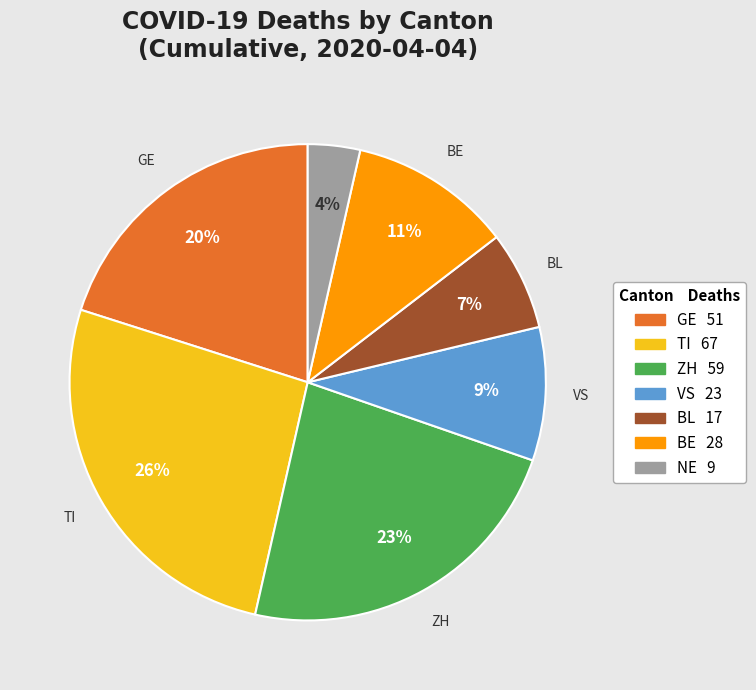

To the nearest percent, what is the average slice percentage?

14%